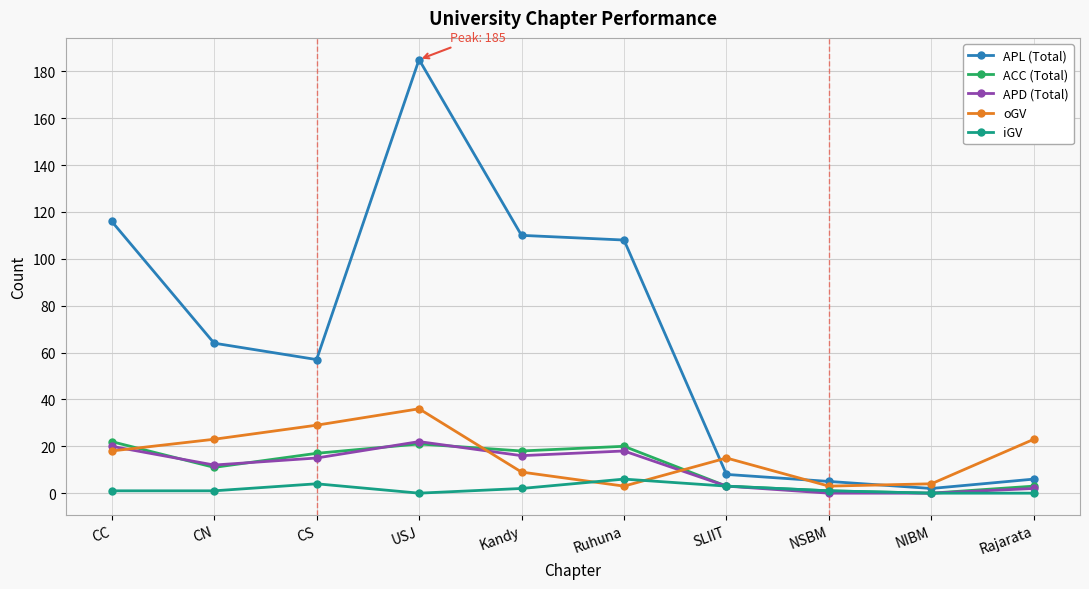

True or false: APD (Total) and APL (Total) intersect in this chart.

False